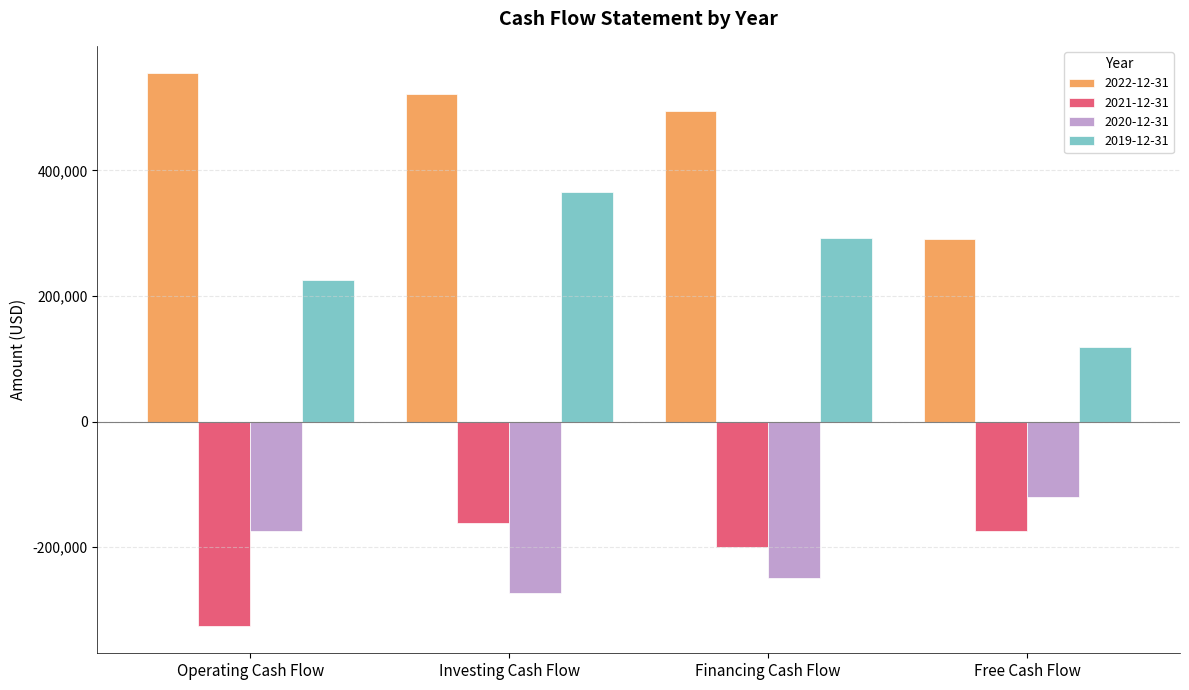

What is the minimum value shown in the chart?

-324985